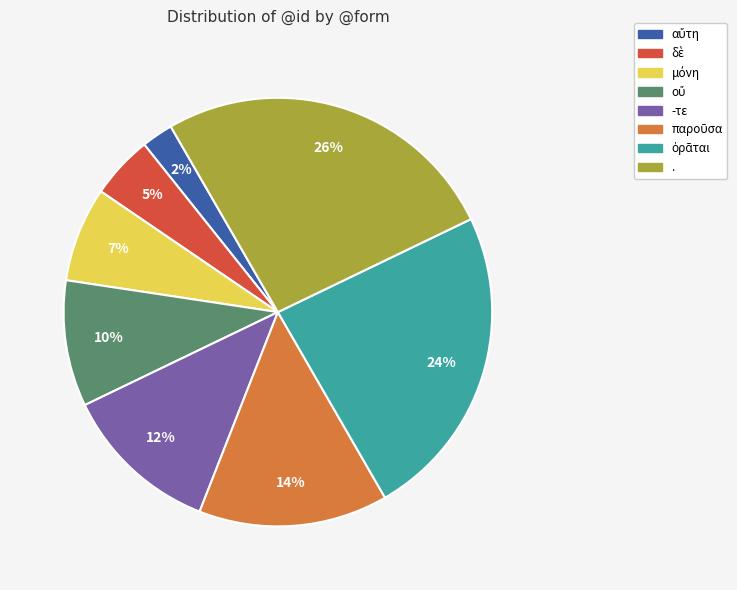

Does any single category account for the majority?

No